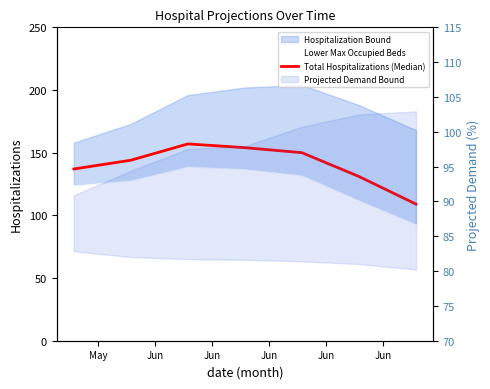

What is the maximum value shown in the chart?

157